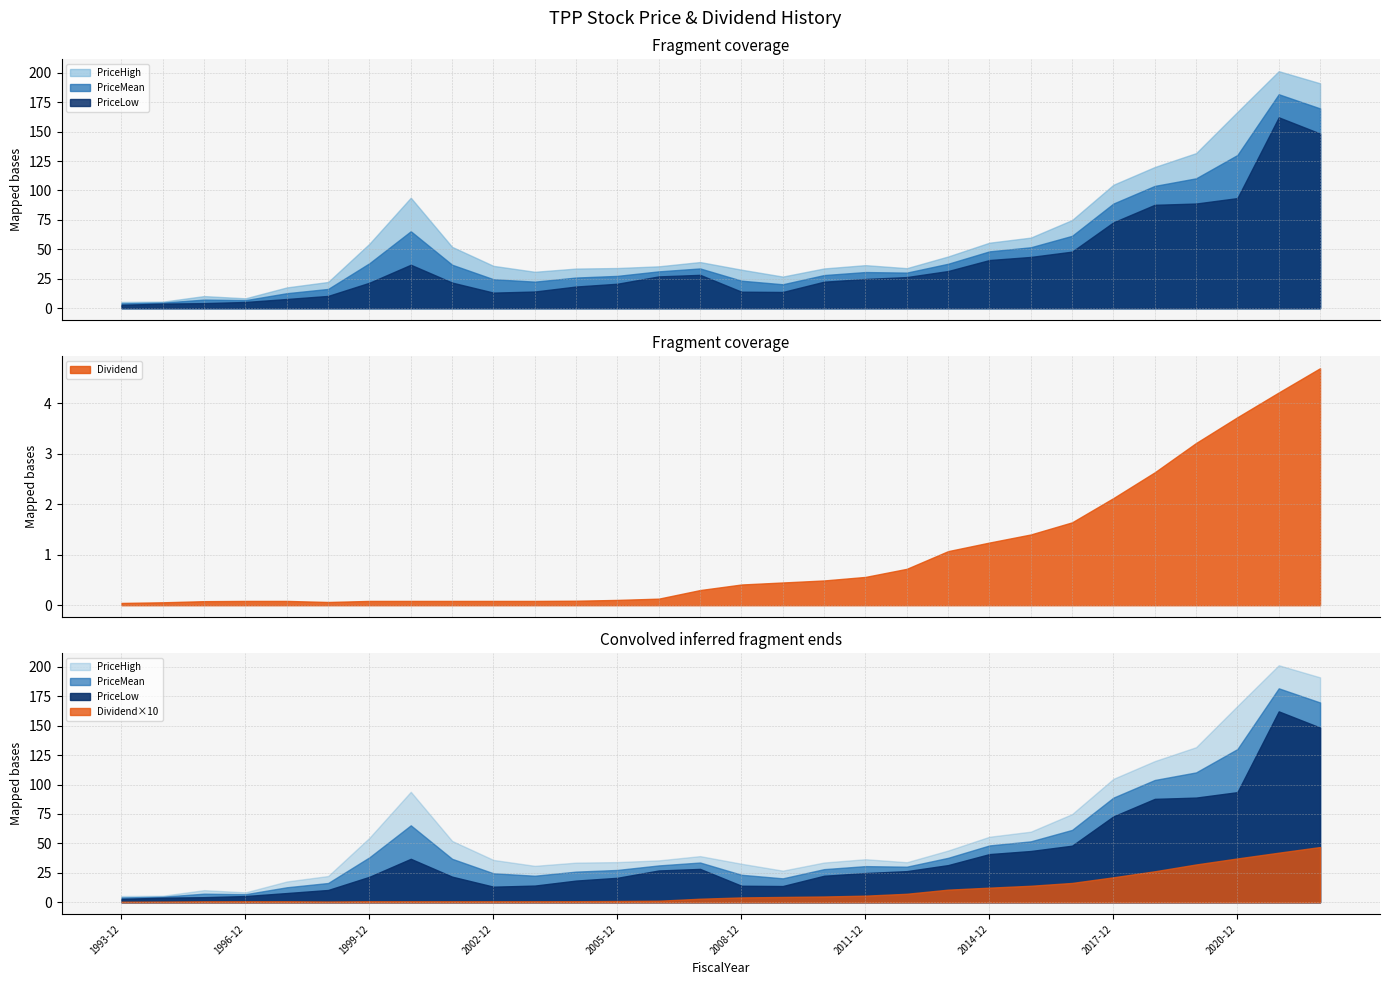

Which series has the largest total across all categories?

PriceHigh